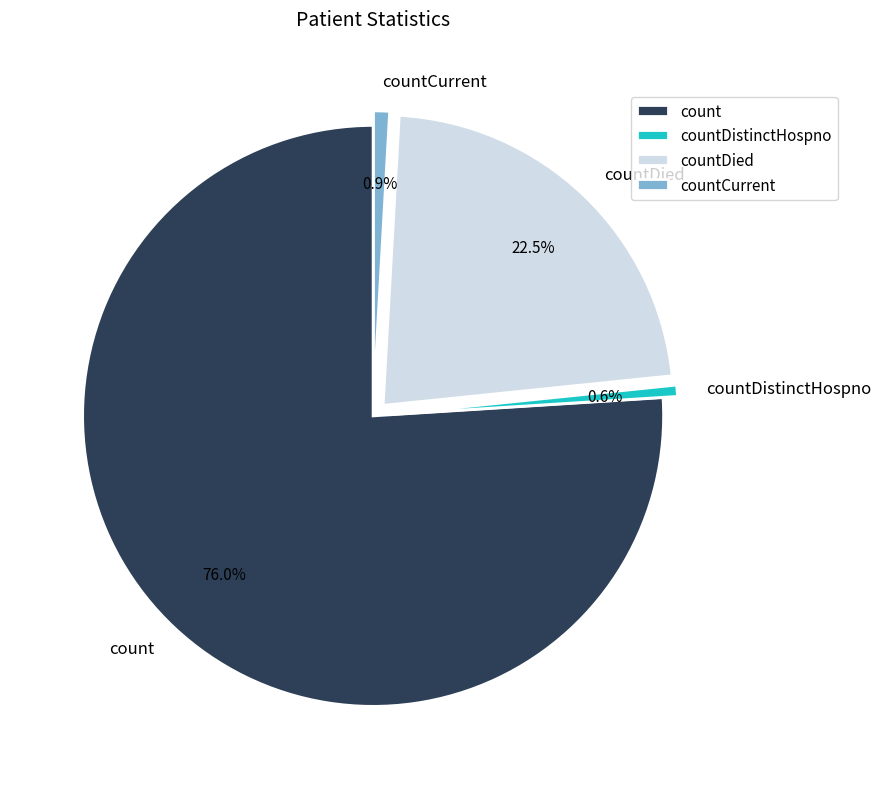

What is the total percentage of count and countDistinctHospno?

76.6%